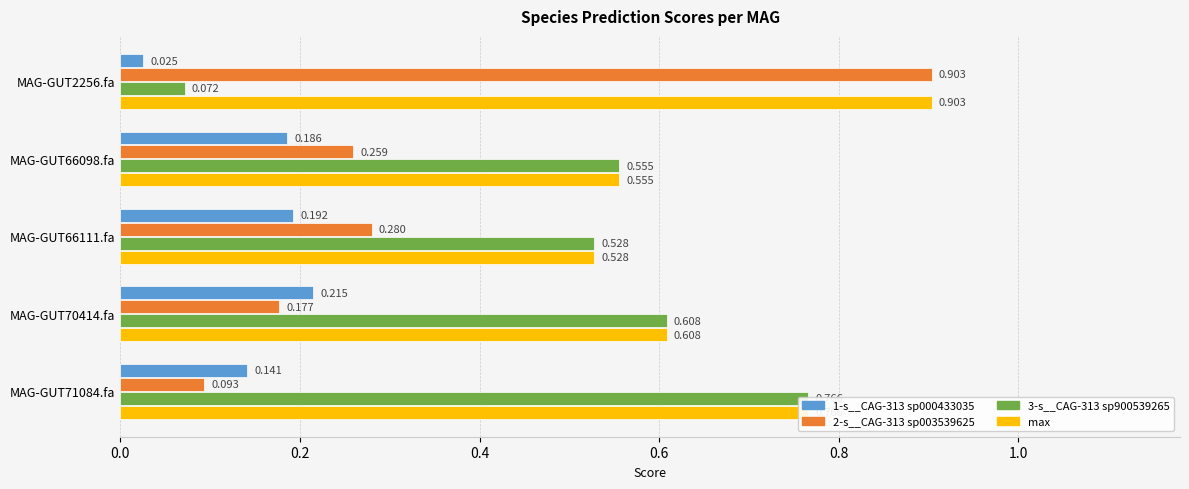

Is it true that 3-s__CAG-313 sp900539265 equals 0.0 at 0.0?

False